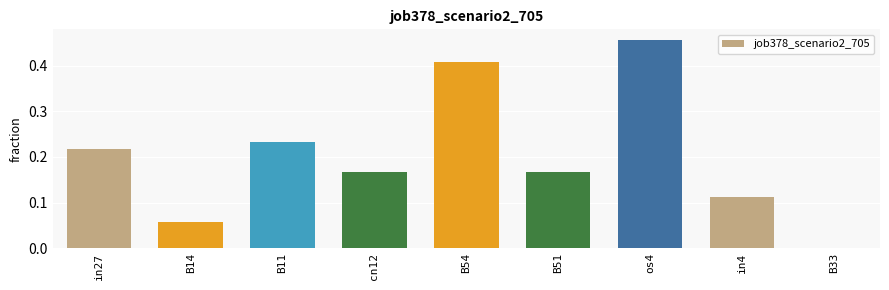

At which category does the chart reach its peak across all series?

os4